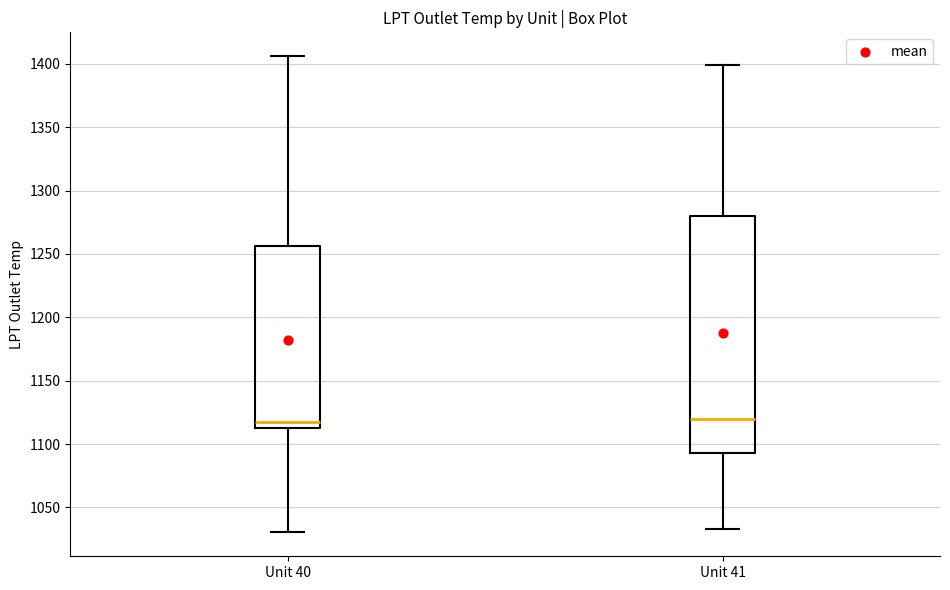

Reading left to right, transcribe this box plot: for each box, give where its median line is, the range the box spans, and where its two whiskers end, as read against the y-axis. The values are not printed on the chart, so give them approximately, as read against the axis.

Unit 40: median 1115, box 1110 to 1255, whiskers 1030 to 1405
Unit 41: median 1120, box 1095 to 1280, whiskers 1035 to 1400